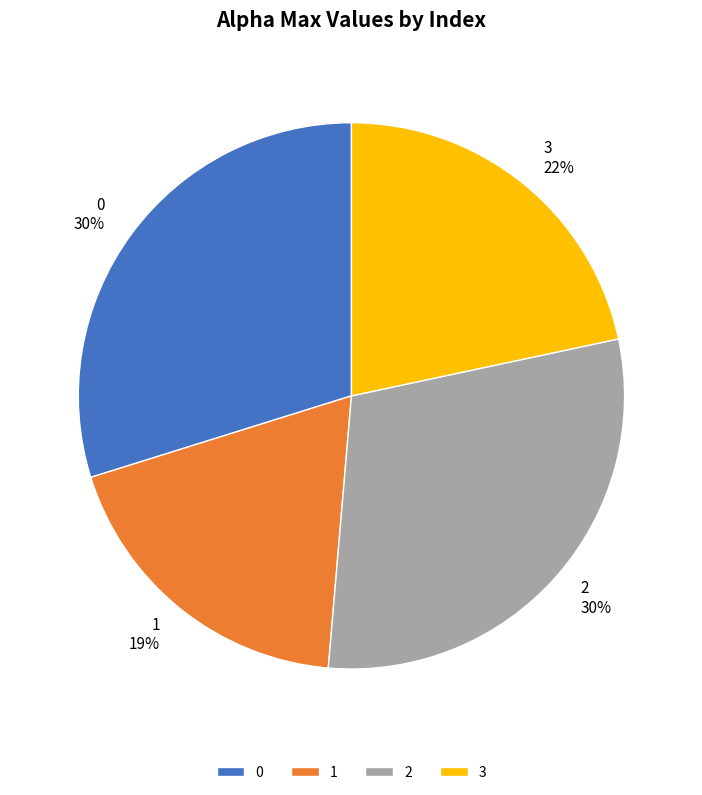

To the nearest percent, what is the combined percentage of 0 and 1?

49%